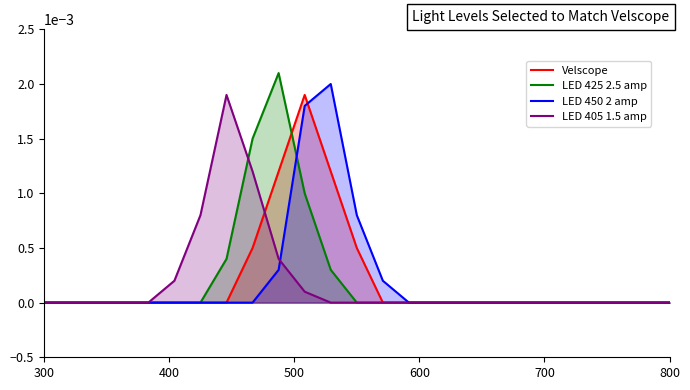

Which series has the widest spread of values?

LED 425 2.5 amp